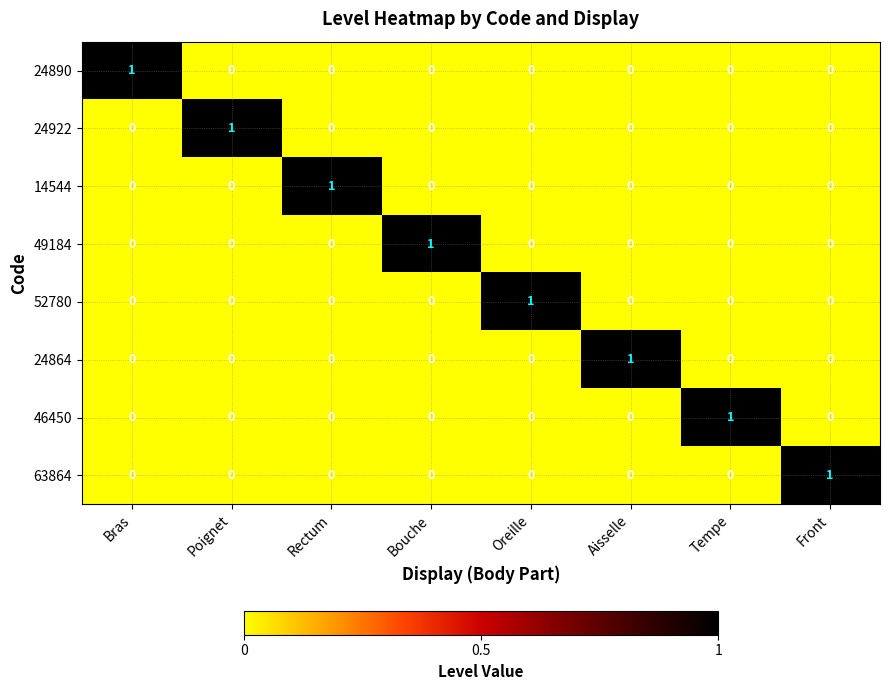

How many distinct data groups are displayed?

8